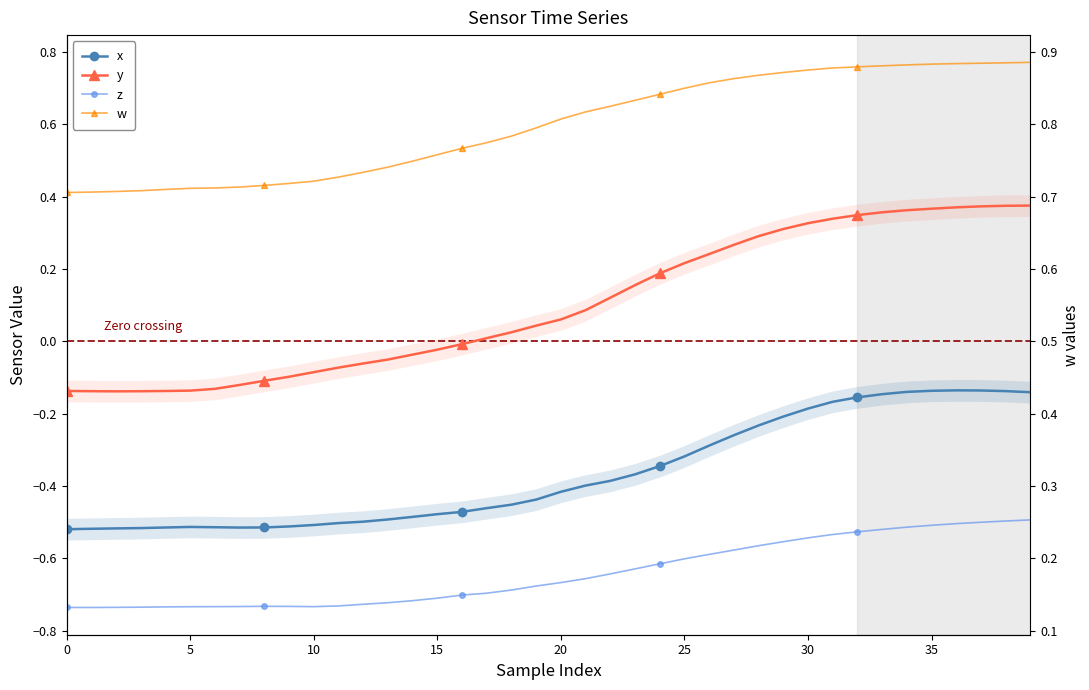

Reading left to right, list all the values displayed in this chart.

x: -0.5	-0.5	-0.5	-0.5	-0.5	-0.5	-0.5	-0.5	-0.5	-0.5	-0.5	-0.5	-0.5	-0.5	-0.5	-0.5	-0.5	-0.5	-0.5	-0.4	-0.4	-0.4	-0.4	-0.4	-0.3	-0.3	-0.3	-0.3	-0.2	-0.2	-0.2	-0.2	-0.2	-0.1	-0.1	-0.1	-0.1	-0.1	-0.1	-0.1
y: -0.1	-0.1	-0.1	-0.1	-0.1	-0.1	-0.1	-0.1	-0.1	-0.1	-0.1	-0.1	-0.1	-0.1	-0.0	-0.0	-0.0	0.0	0.0	0.0	0.1	0.1	0.1	0.2	0.2	0.2	0.2	0.3	0.3	0.3	0.3	0.3	0.3	0.4	0.4	0.4	0.4	0.4	0.4	0.4
z: -0.7	-0.7	-0.7	-0.7	-0.7	-0.7	-0.7	-0.7	-0.7	-0.7	-0.7	-0.7	-0.7	-0.7	-0.7	-0.7	-0.7	-0.7	-0.7	-0.7	-0.7	-0.7	-0.6	-0.6	-0.6	-0.6	-0.6	-0.6	-0.6	-0.6	-0.5	-0.5	-0.5	-0.5	-0.5	-0.5	-0.5	-0.5	-0.5	-0.5
w: 0.4	0.4	0.4	0.4	0.4	0.4	0.4	0.4	0.4	0.4	0.4	0.5	0.5	0.5	0.5	0.5	0.5	0.5	0.6	0.6	0.6	0.6	0.7	0.7	0.7	0.7	0.7	0.7	0.7	0.7	0.8	0.8	0.8	0.8	0.8	0.8	0.8	0.8	0.8	0.8